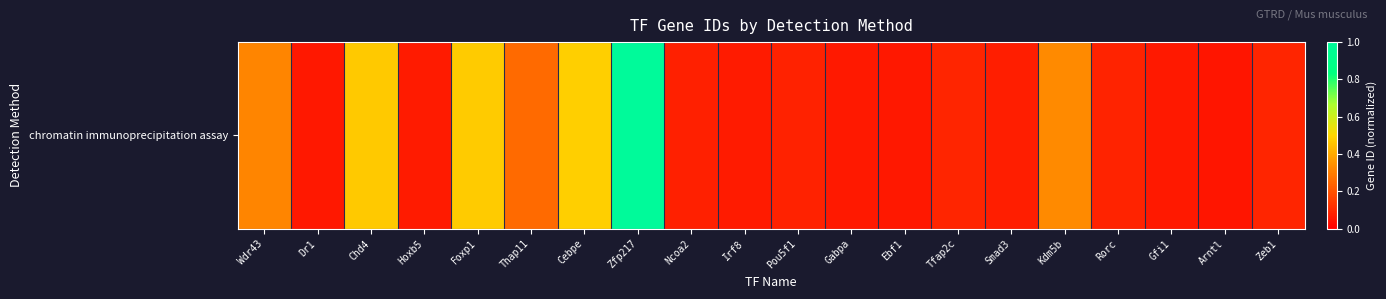

Reading left to right, what are all the values shown in this chart?

Wdr43=0.3	Dr1=0.1	Chd4=0.5	Hoxb5=0.1	Foxp1=0.5	Thap11=0.3	Cebpe=0.5	Zfp217=1.0	Ncoa2=0.1	Irf8=0.1	Pou5f1=0.1	Gabpa=0.1	Ebf1=0.1	Tfap2c=0.1	Smad3=0.1	Kdm5b=0.3	Rorc=0.1	Gfi1=0.1	Arntl=0.1	Zeb1=0.1